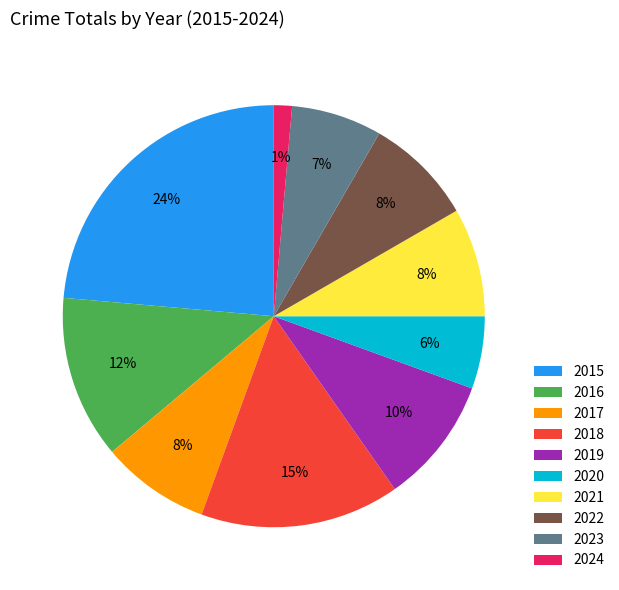

To the nearest percent, what is the difference between the 2016 and 2024 slice percentages?

11%